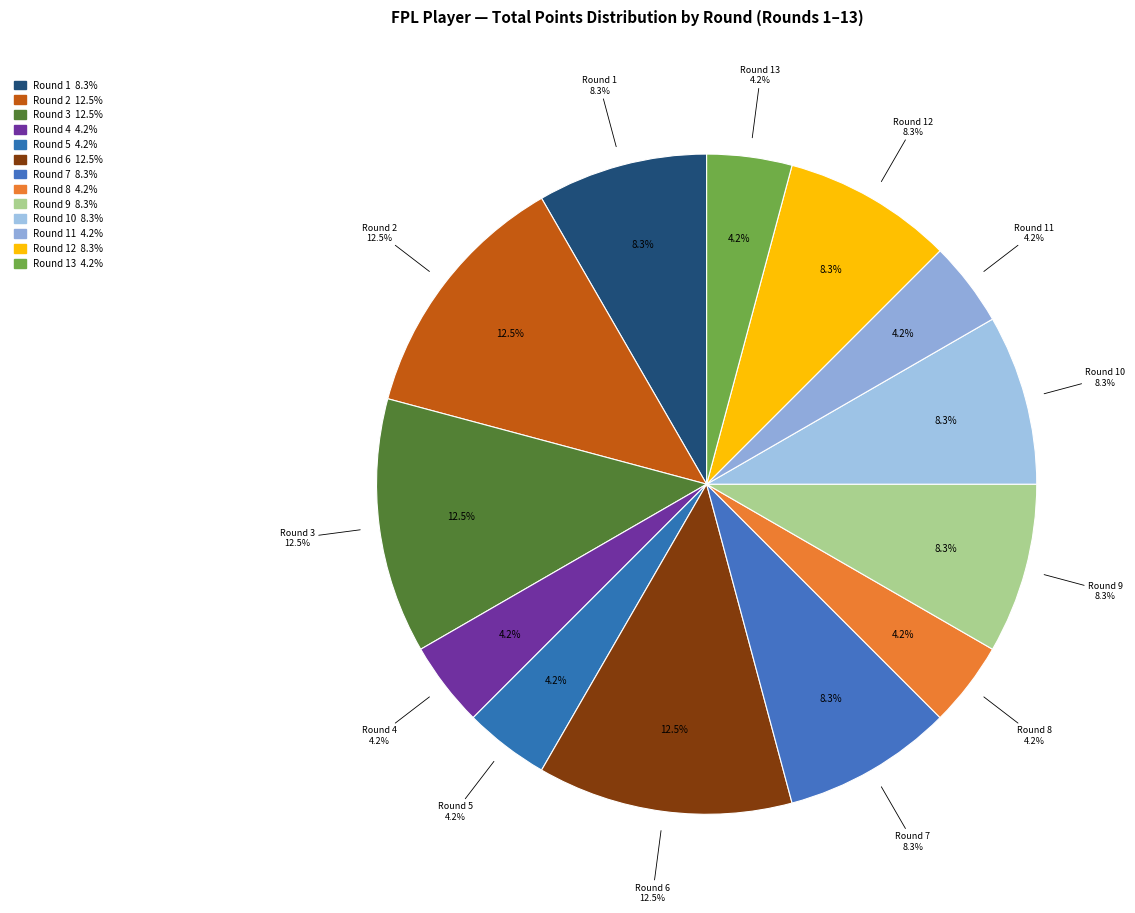

To the nearest percent, what percentage of the pie is Round 4?

4%